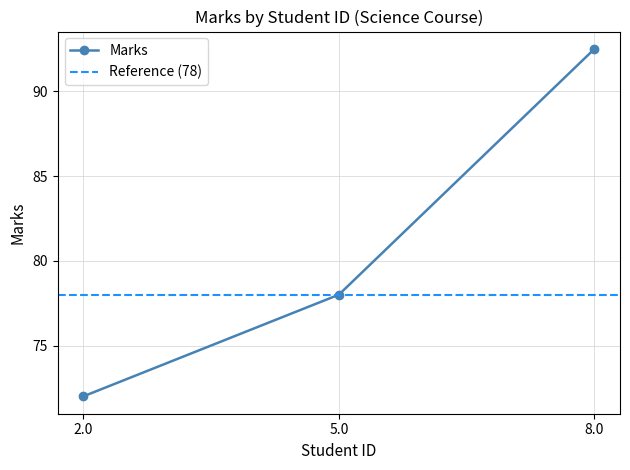

Reading left to right, extract all data points from this chart.

2.0=72.0	5.0=78.0	8.0=92.5